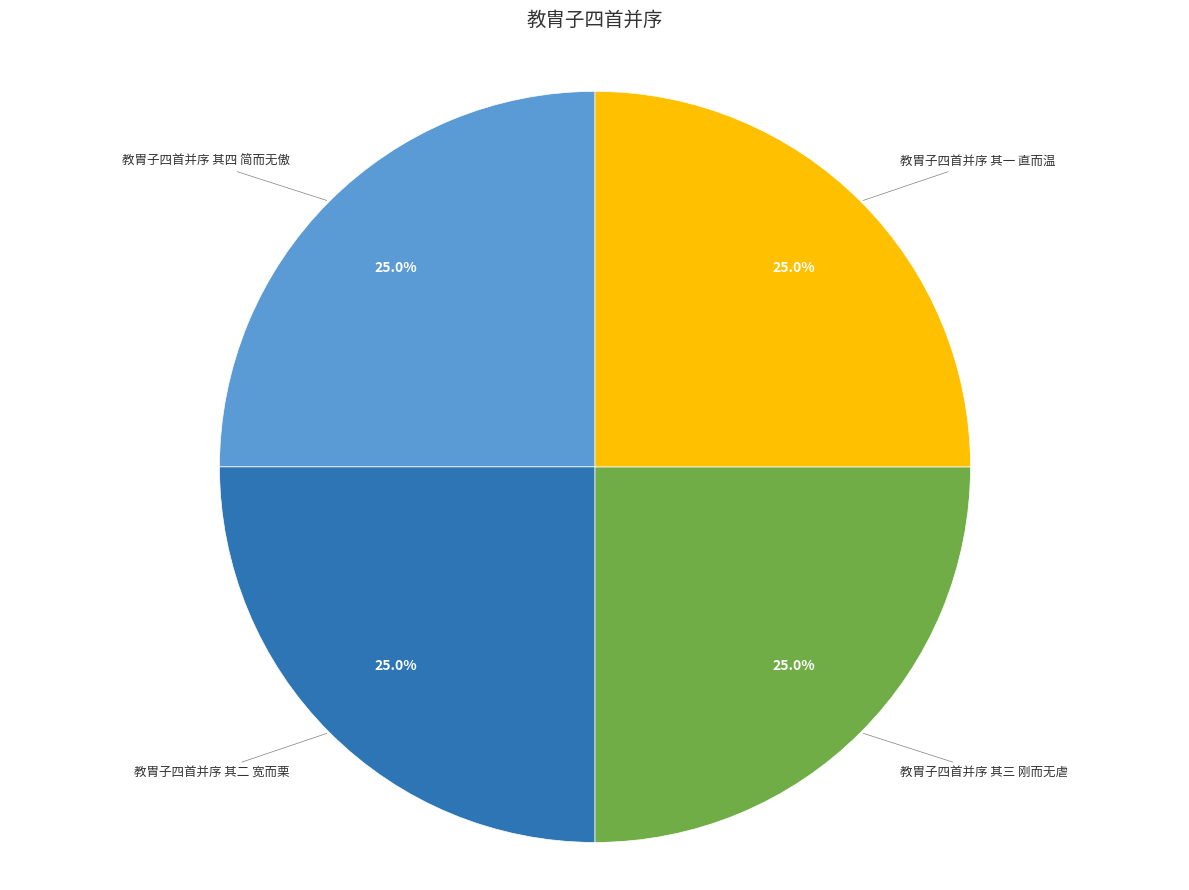

What is the ratio of the value at 教胄子四首并序 其二 宽而栗 to the value at 教胄子四首并序 其四 简而无傲?

1.0